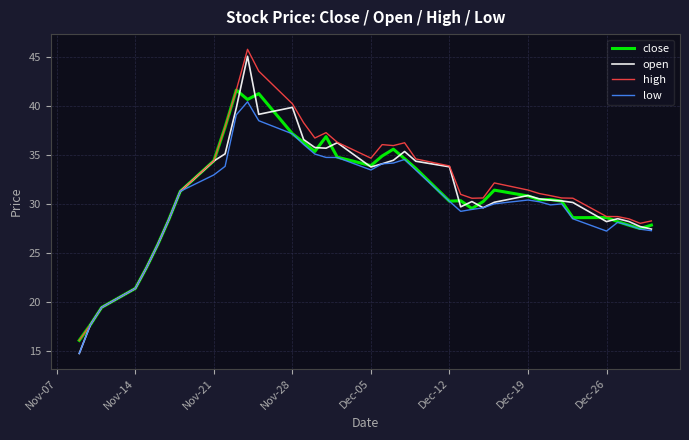

What is the minimum value shown in the chart?

14.7